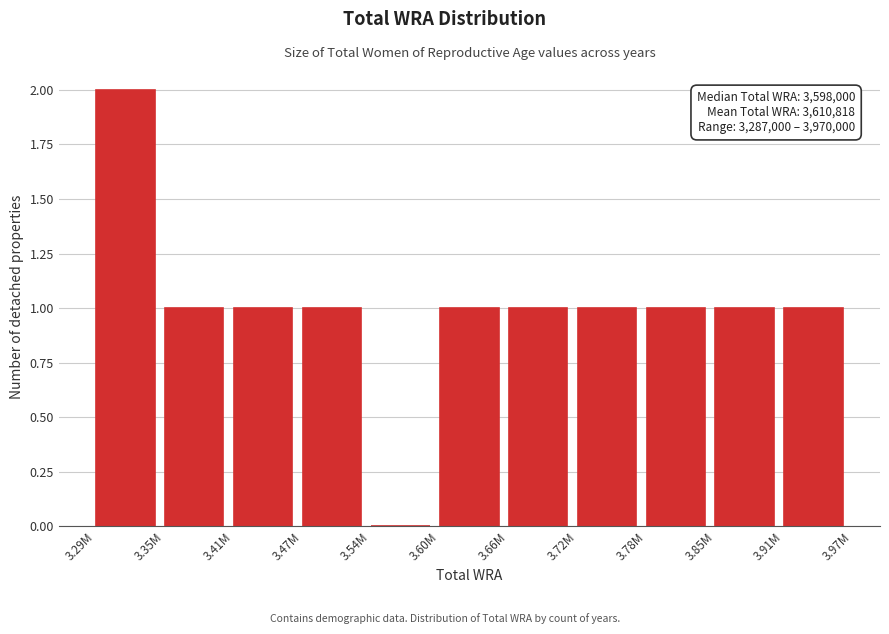

Reading left to right, transcribe all the data shown in this chart.

3.29M=2	3.35M=1	3.41M=1	3.47M=1	3.54M=0	3.60M=1	3.66M=1	3.72M=1	3.78M=1	3.85M=1	3.91M=1